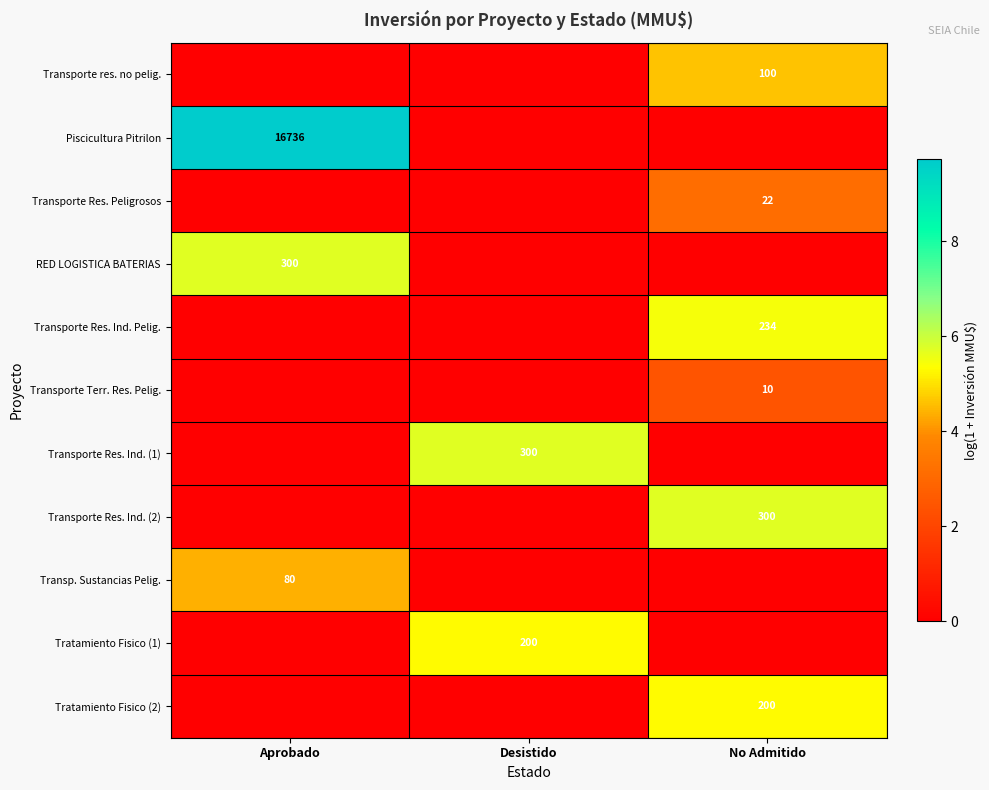

Is it true that Transporte Res. Peligrosos equals 33 at No Admitido?

False